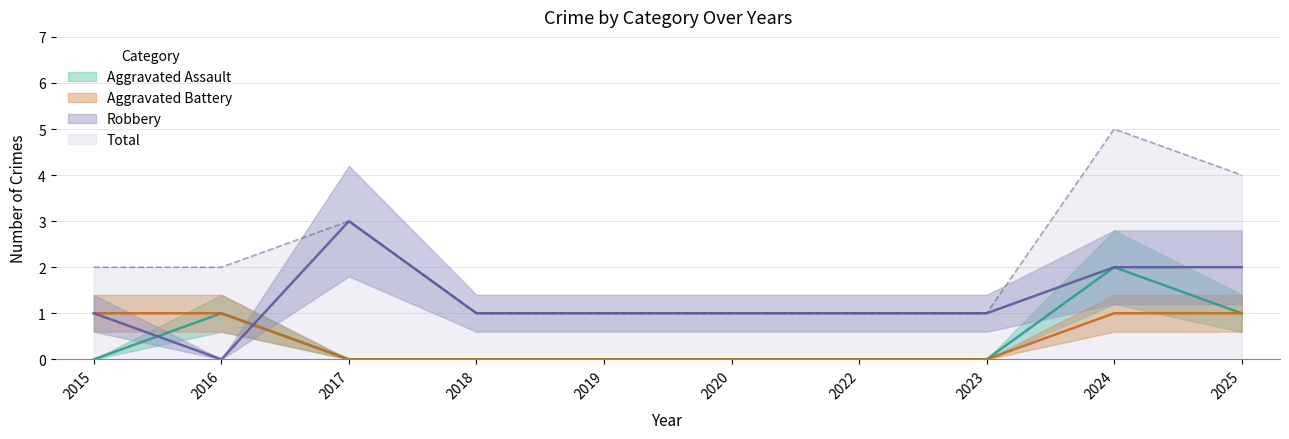

Which series has the largest range (max minus min)?

Total